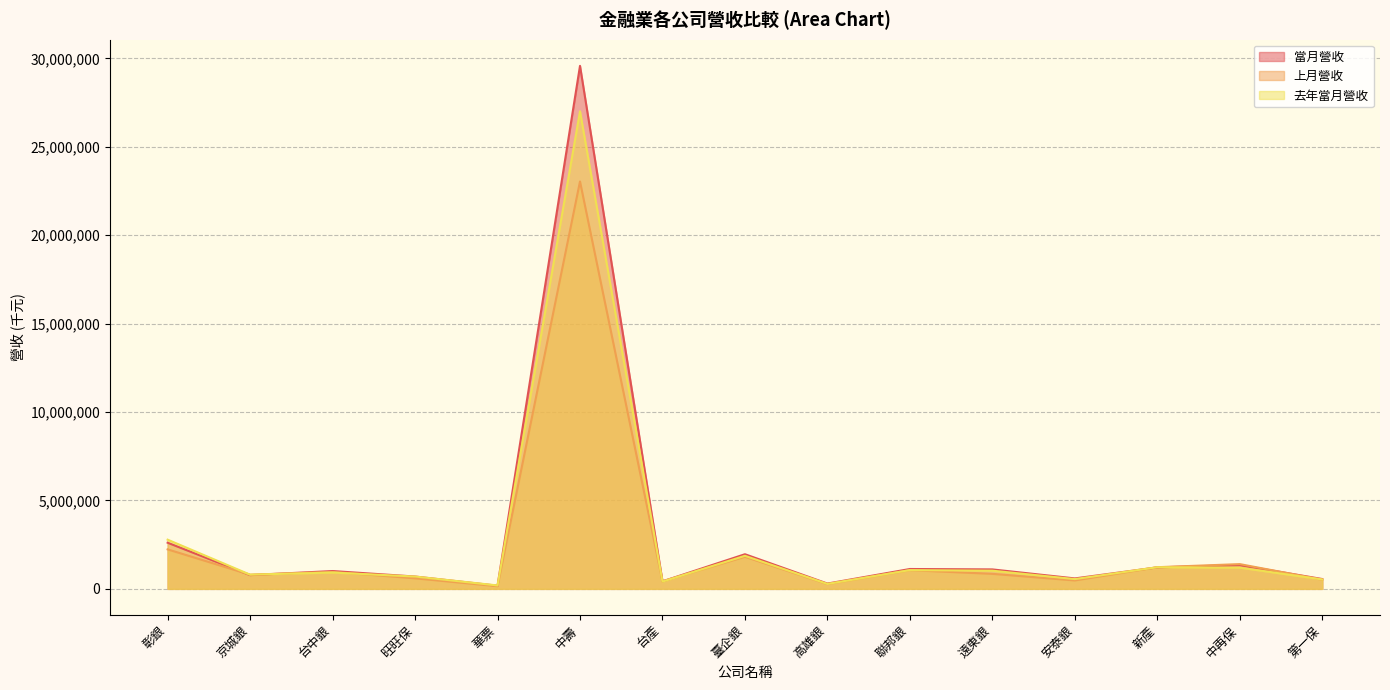

How many times do 上月營收 and 當月營收 cross each other?

6